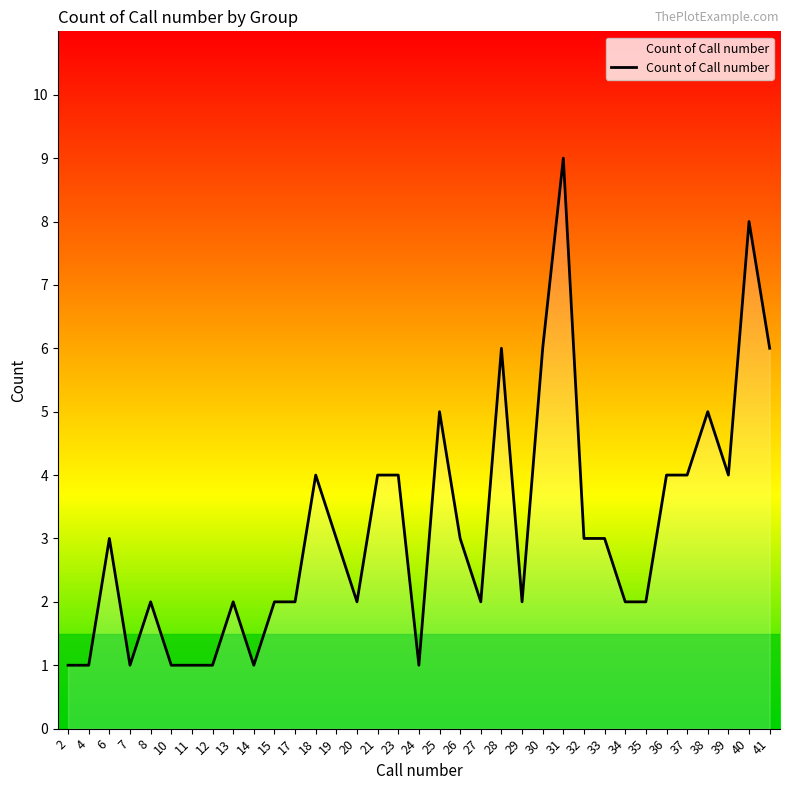

Read the value at 30.

6